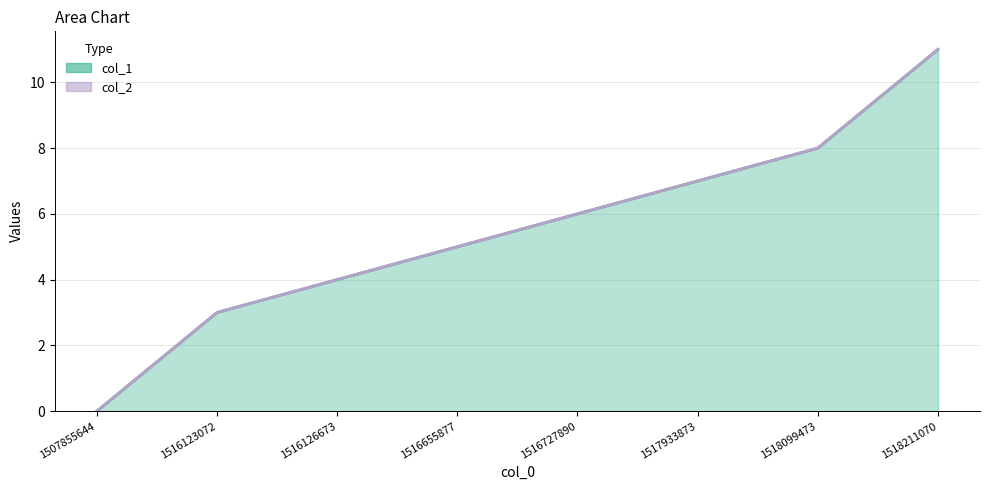

At which label does col_1 line first exceed 6?

1517933873